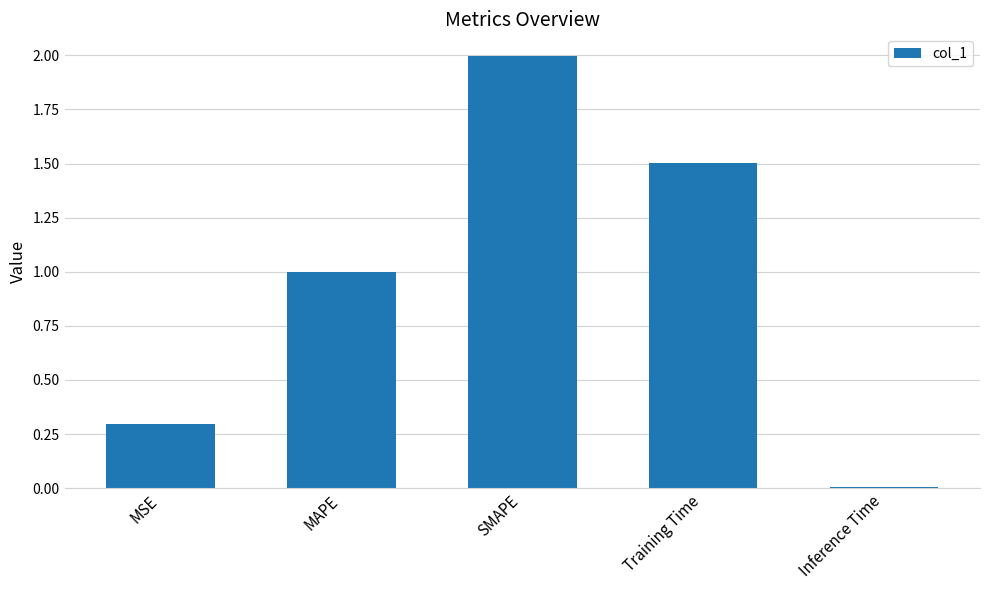

Rank the categories by value from highest to lowest.

SMAPE, Training Time, MAPE, MSE, Inference Time